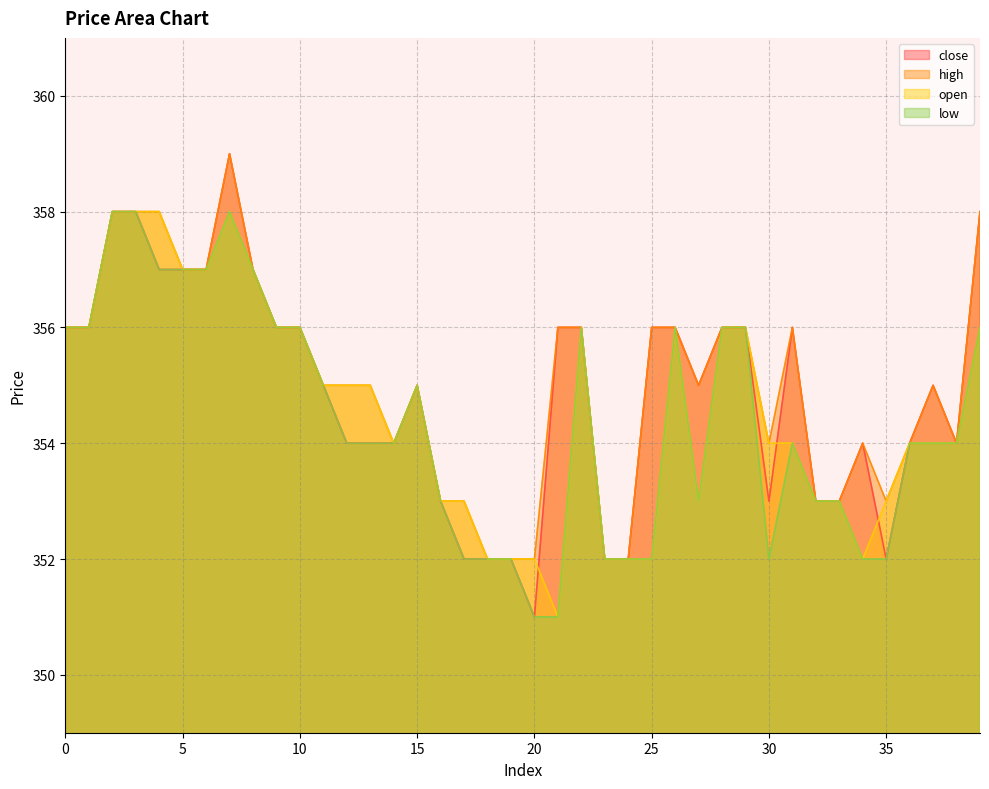

Read the open value at 37.

354